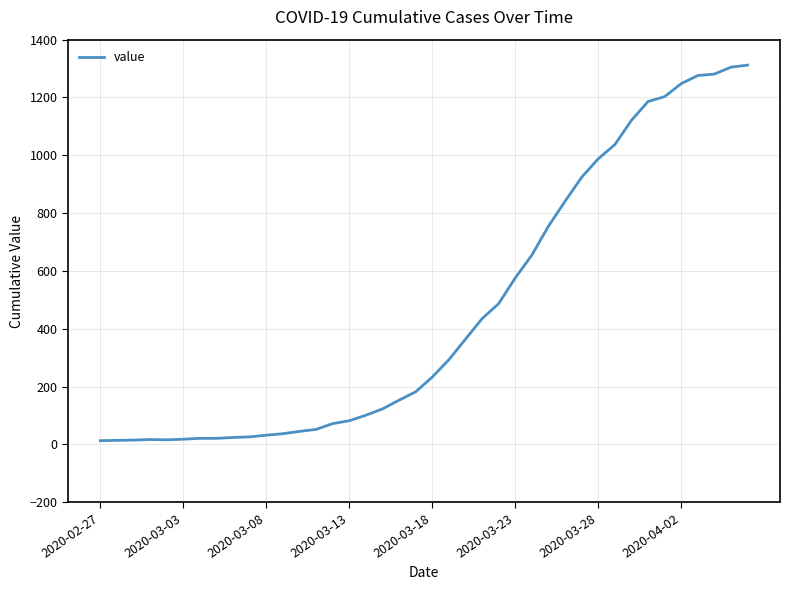

Reading left to right, transcribe all the data shown in this chart.

13	14	15	17	16	18	21	21	24	26	32	37	45	52	72	82	101	123	153	182	233	293	364	435	487	576	655	755	841	924	988	1037	1121	1186	1203	1248	1276	1281	1305	1312